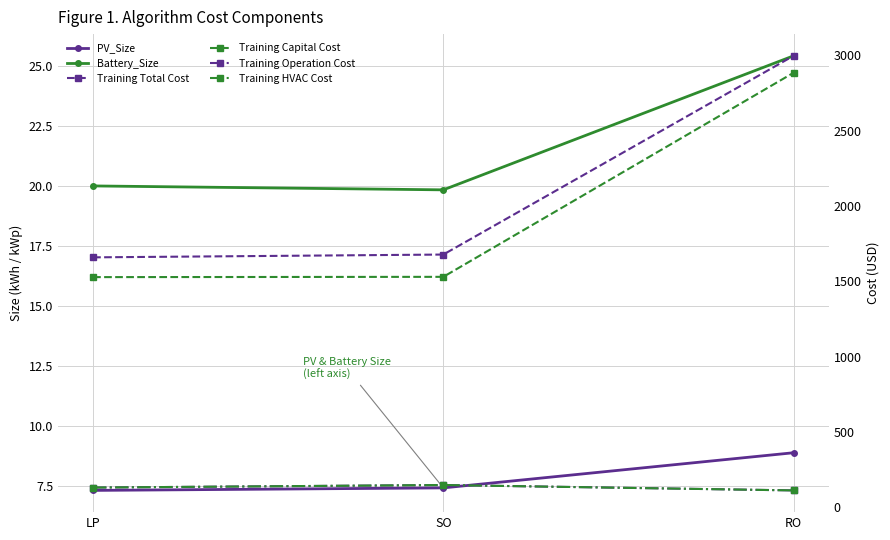

Reading left to right, transcribe all the data shown in this chart.

PV_Size: LP=7.3	SO=7.4	RO=8.9
Battery_Size: LP=20.0	SO=19.8	RO=25.4
Training Total Cost: LP=1658.9	SO=1677.5	RO=2996.2
Training Capital Cost: LP=1527.7	SO=1529.5	RO=2883.9
Training Operation Cost: LP=131.2	SO=147.9	RO=112.2
Training HVAC Cost: LP=131.2	SO=147.9	RO=112.2